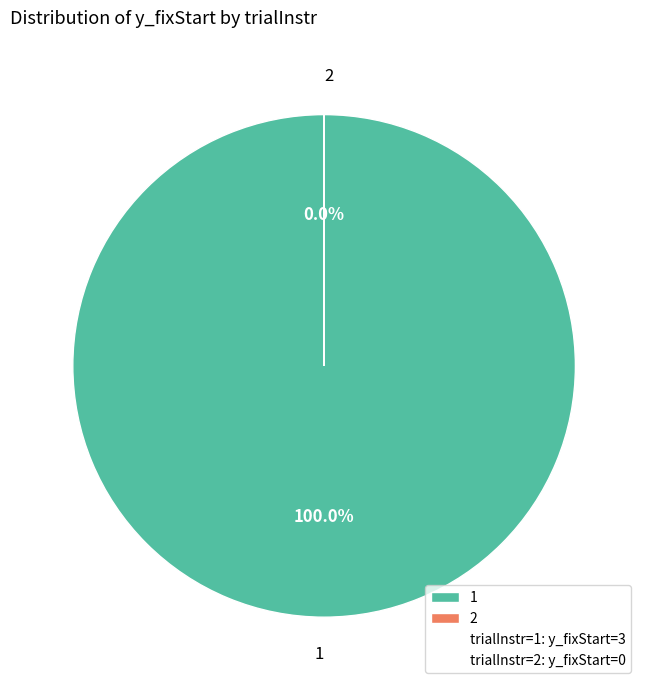

Do 2 and 1 together represent more than half of the pie?

Yes